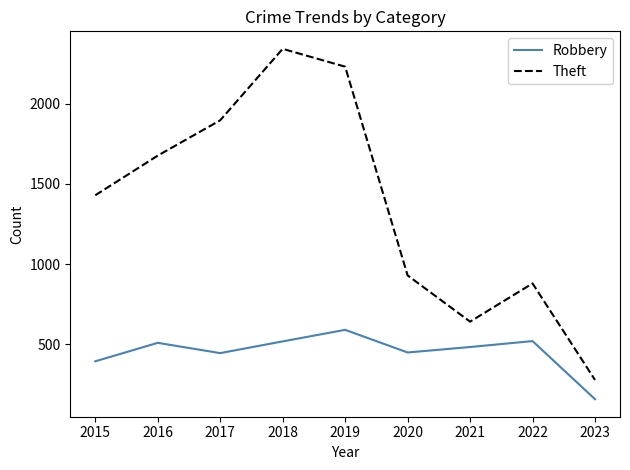

At 2021, list the series in order from largest to smallest.

Theft, Robbery